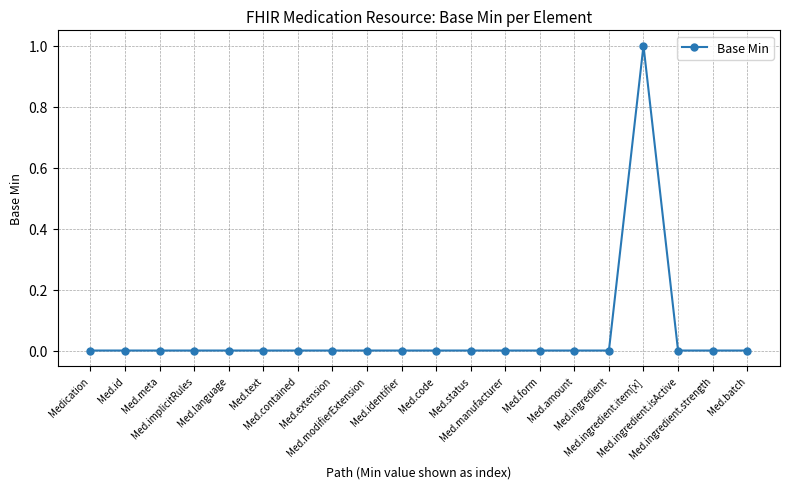

What is the maximum value shown in the chart?

1